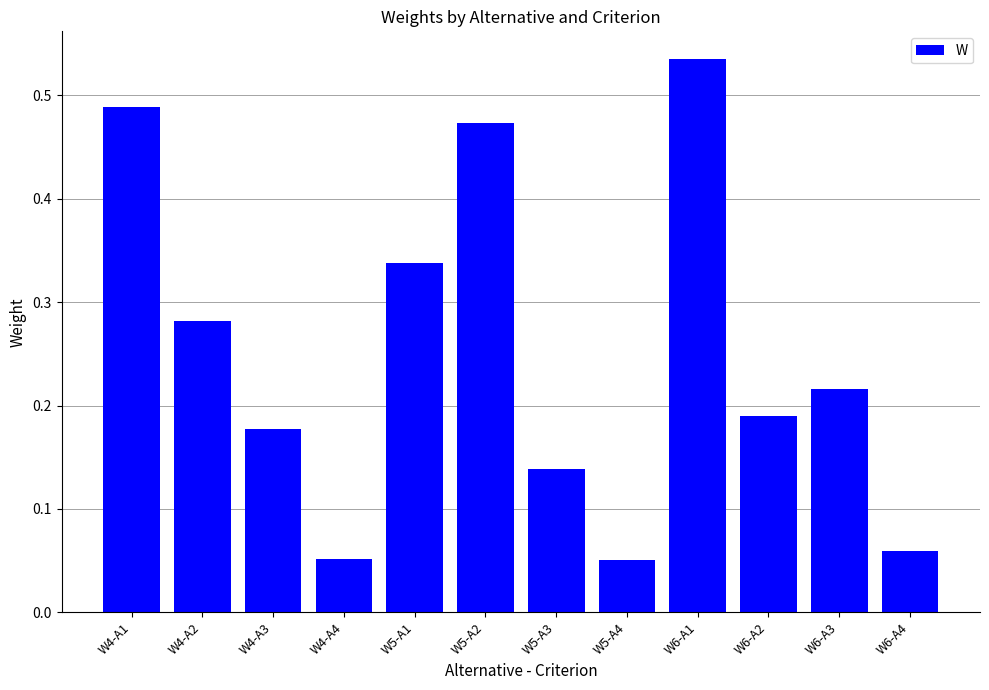

What is the label of the 11th bar from the right?

W4-A2